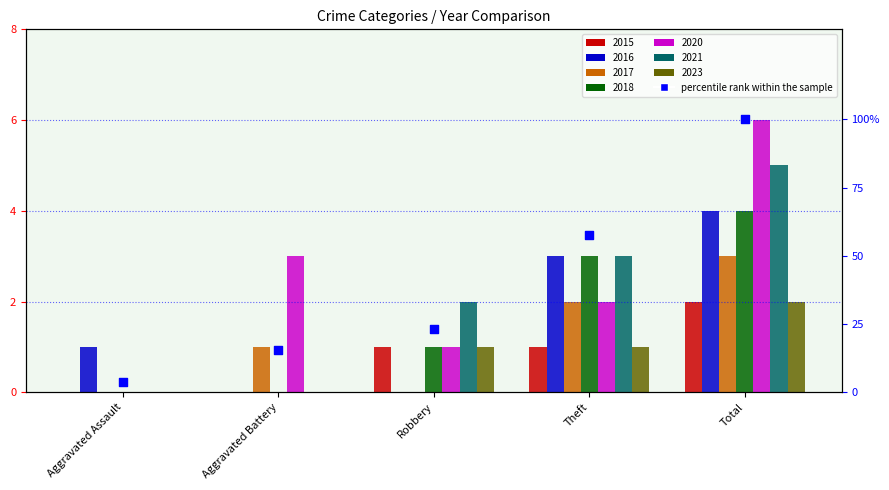

Approximately how many times larger is the value at Aggravated Battery compared to Theft?

0.3